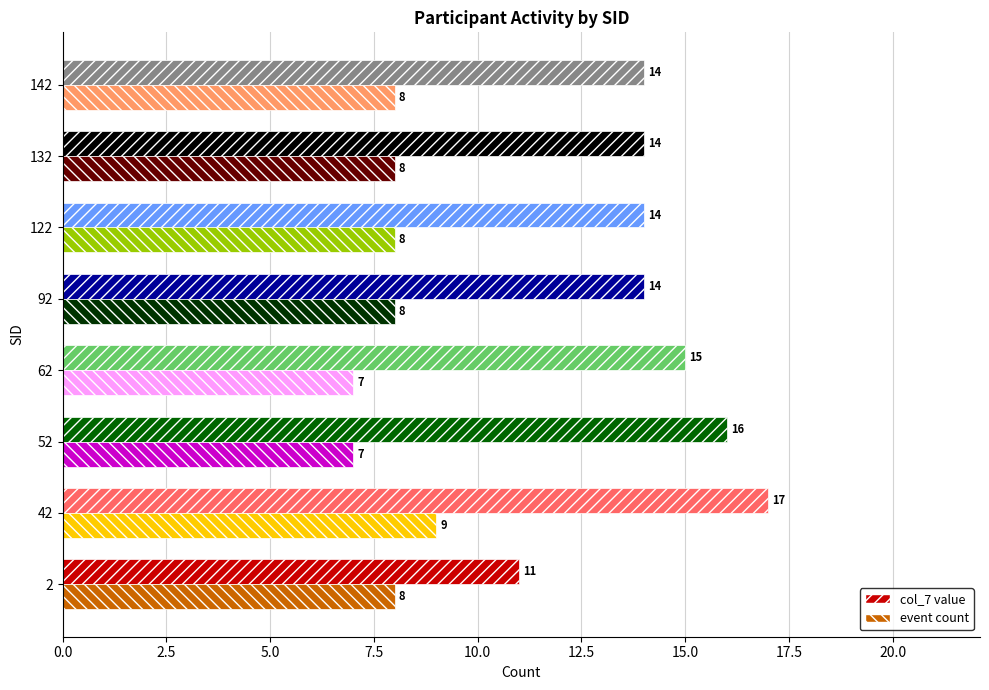

What value does the event count series have at 142?

8